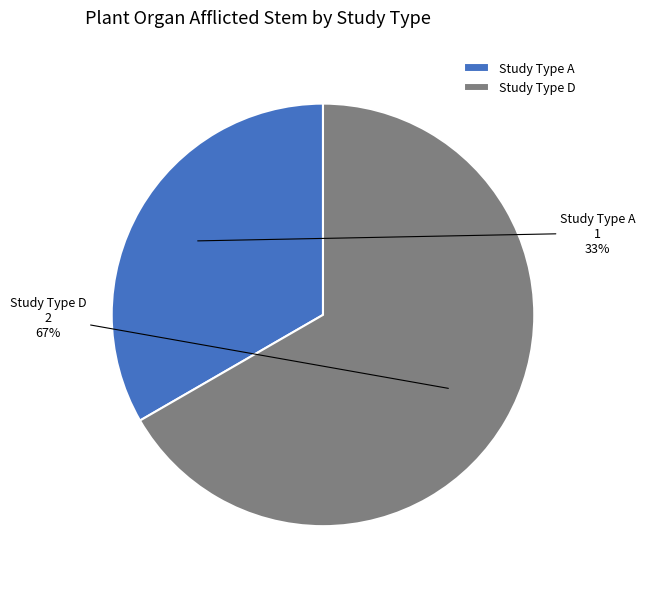

How many slices are in this pie chart?

2